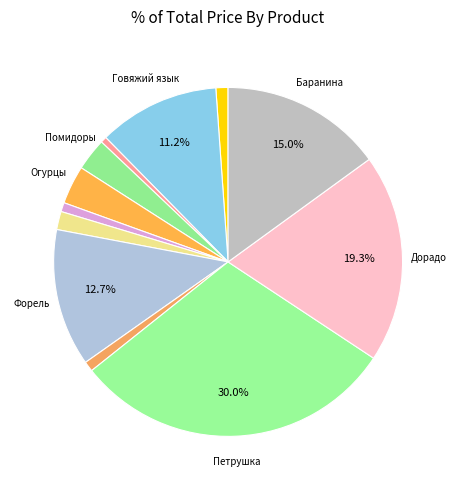

Count the number of slices in the pie.

12